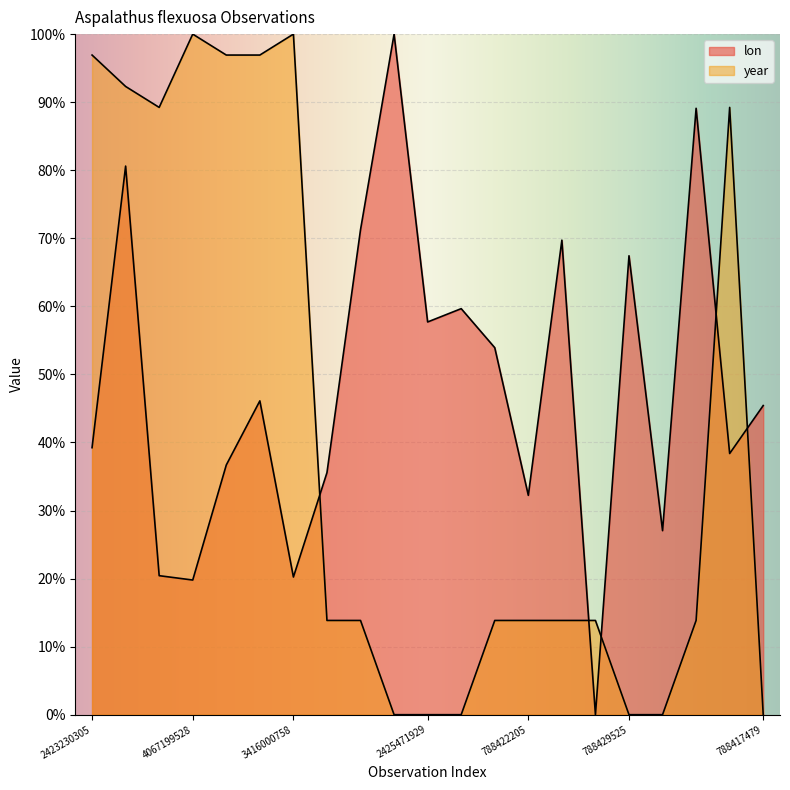

What is the label of the 5th point from the right?

788429525